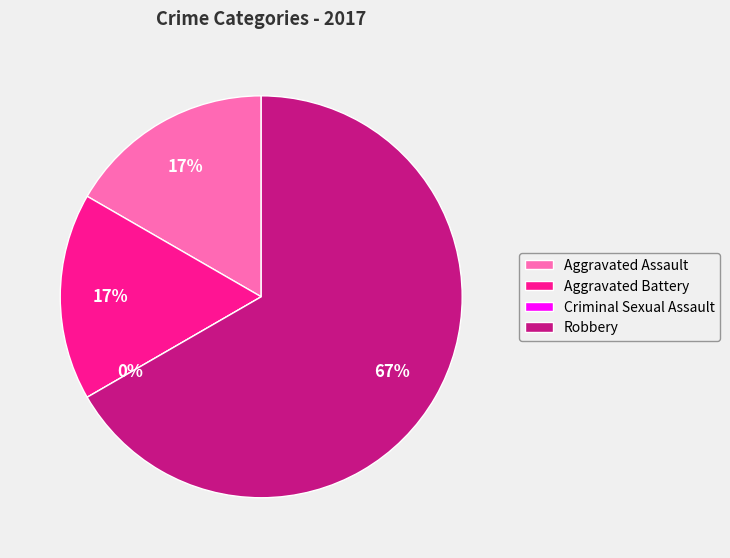

Is it true that Aggravated Assault is 31% of the pie?

False